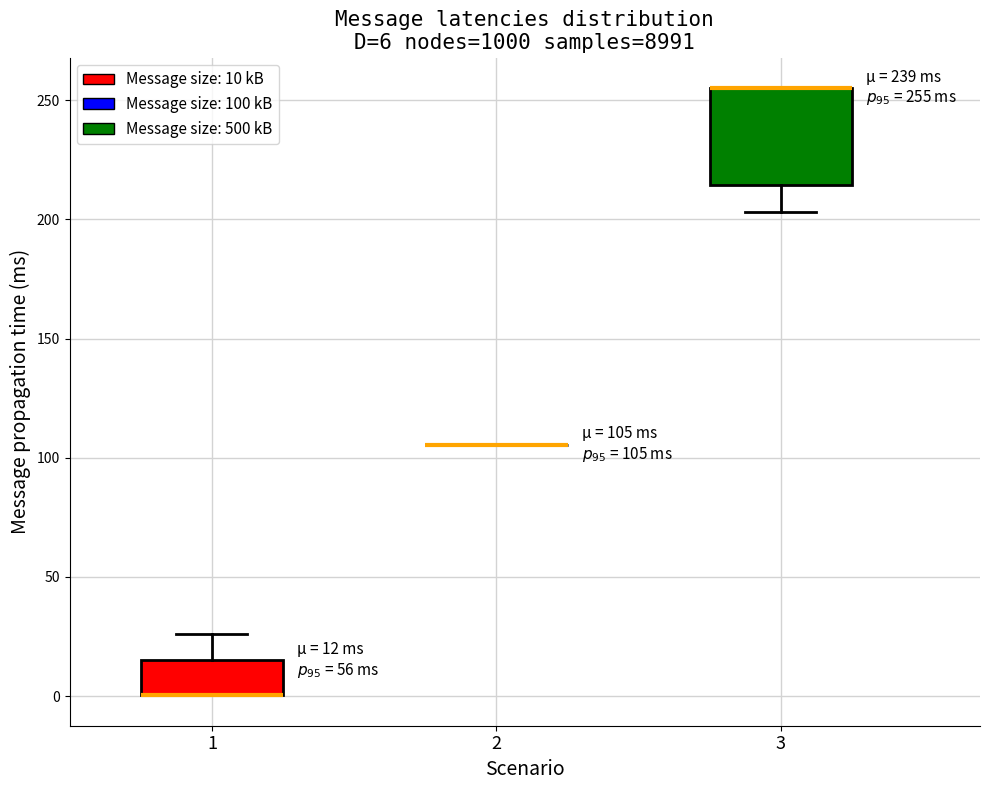

Which box is the tallest, from its lower edge to its upper edge?

3